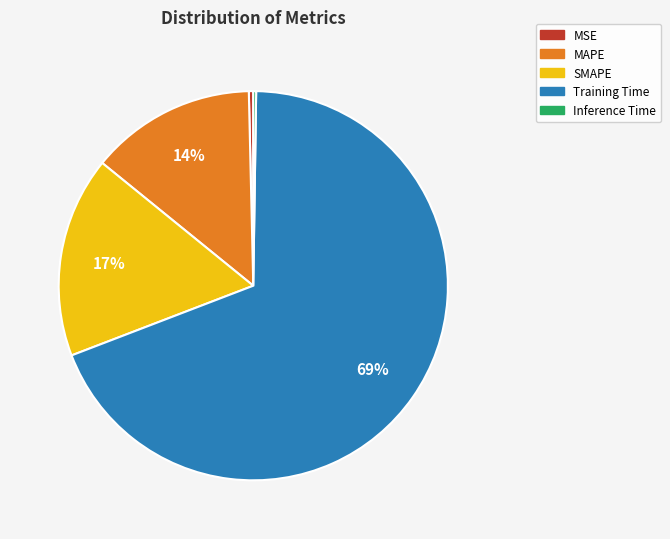

To the nearest percent, what portion does Training Time represent?

69%